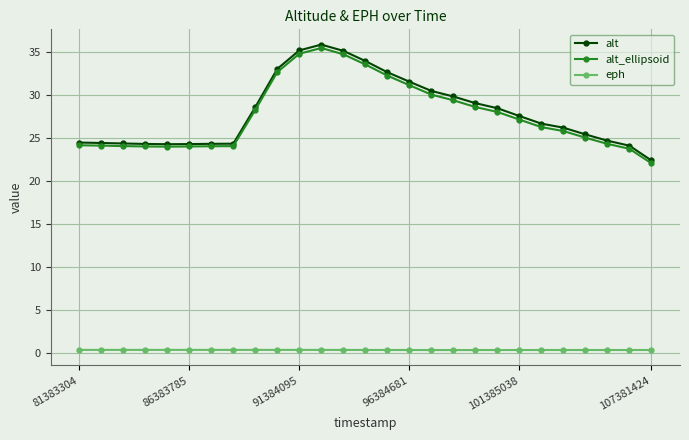

True or false: alt and eph intersect in this chart.

False